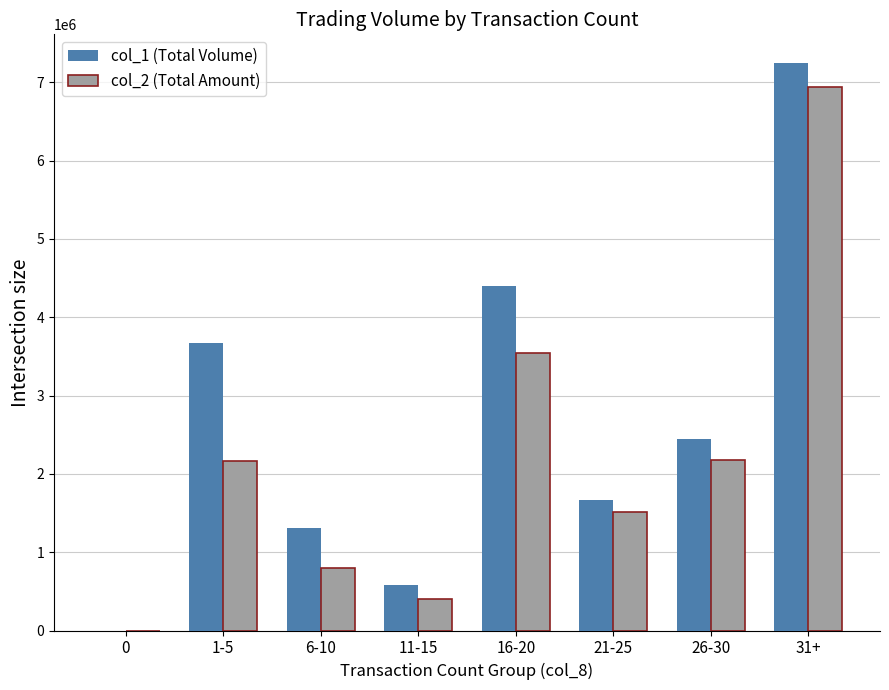

What is the sum of the col_1 (Total Volume) values at 11-15 and 31+?

7828000